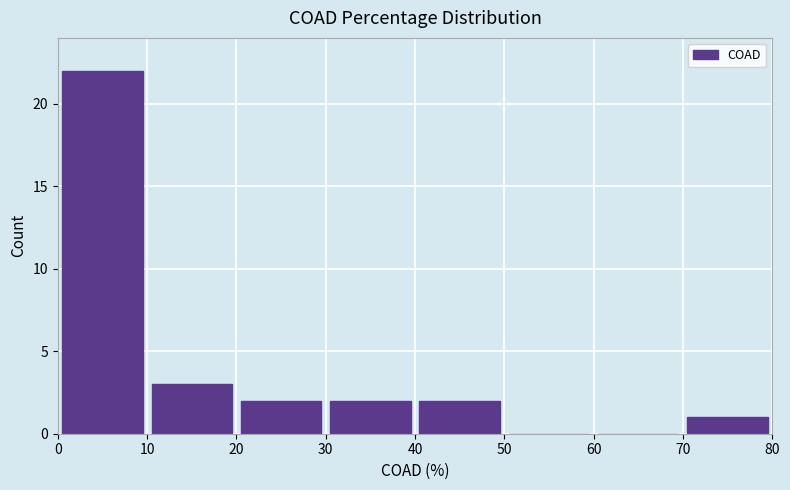

Reading left to right, list every bar in this chart as the range it spans on the x-axis followed by its height. The values are not printed on the chart, so give them approximately, as read against the axis.

0 to 10: 22
10 to 20: 3
20 to 30: 2
30 to 40: 2
40 to 50: 2
50 to 60: 0
60 to 70: 0
70 to 80: 1